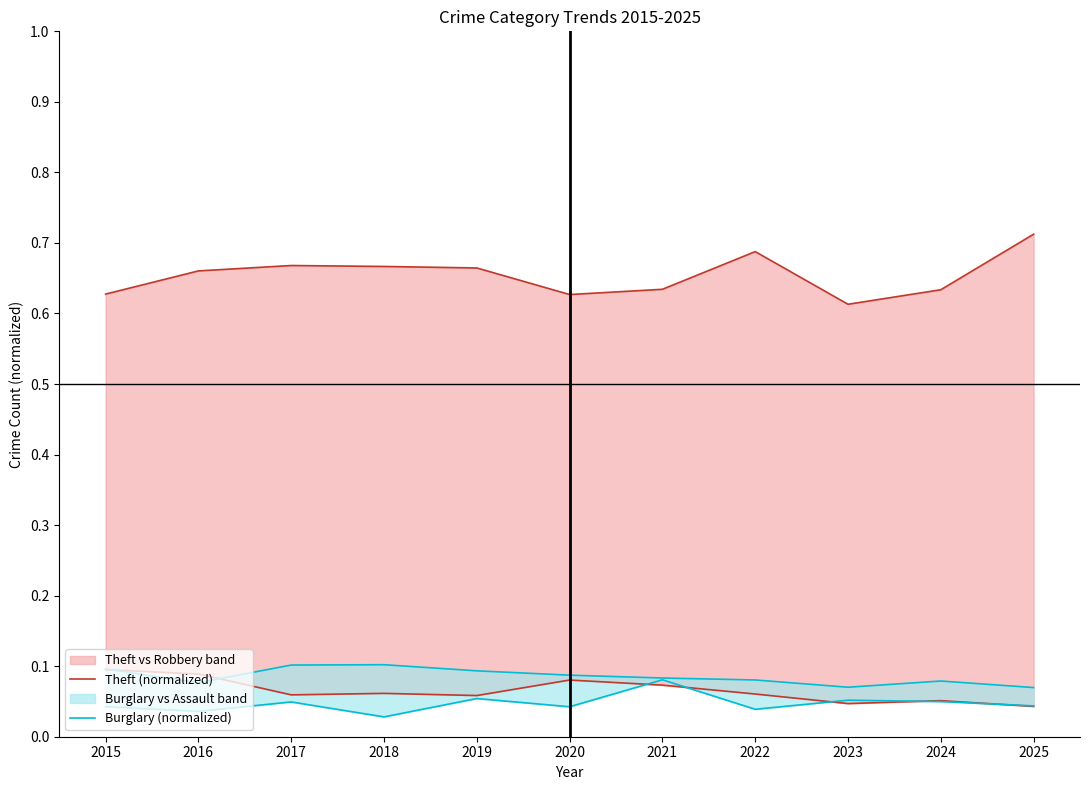

What is the highest value of the Theft (normalized) series?

0.7